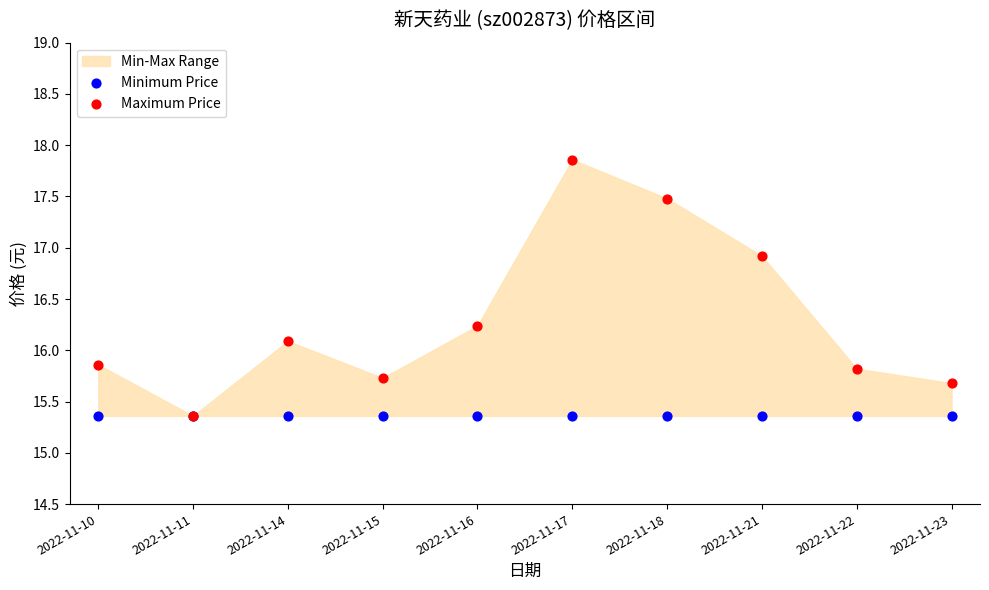

In the Maximum Price series, what Y value is closest to 16?

16.1